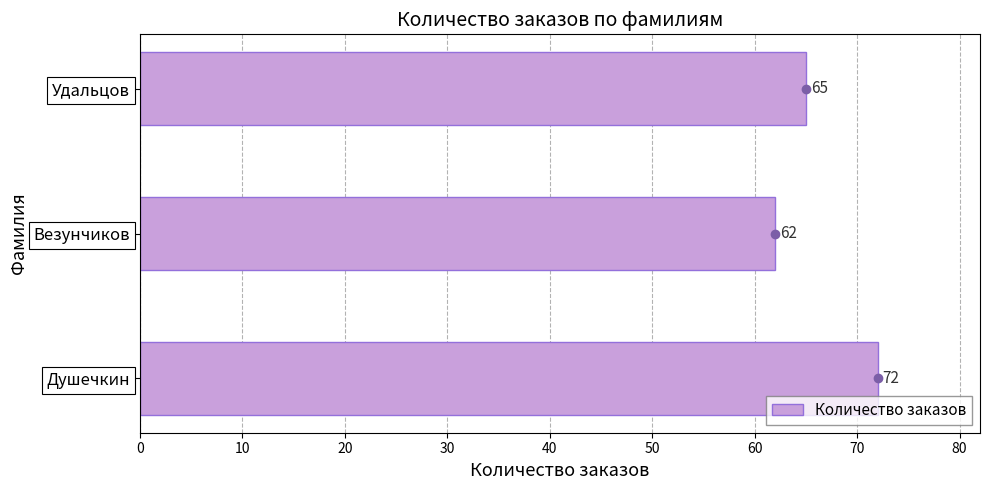

What is the ratio of the value at Удальцов to the value at Душечкин?

0.9